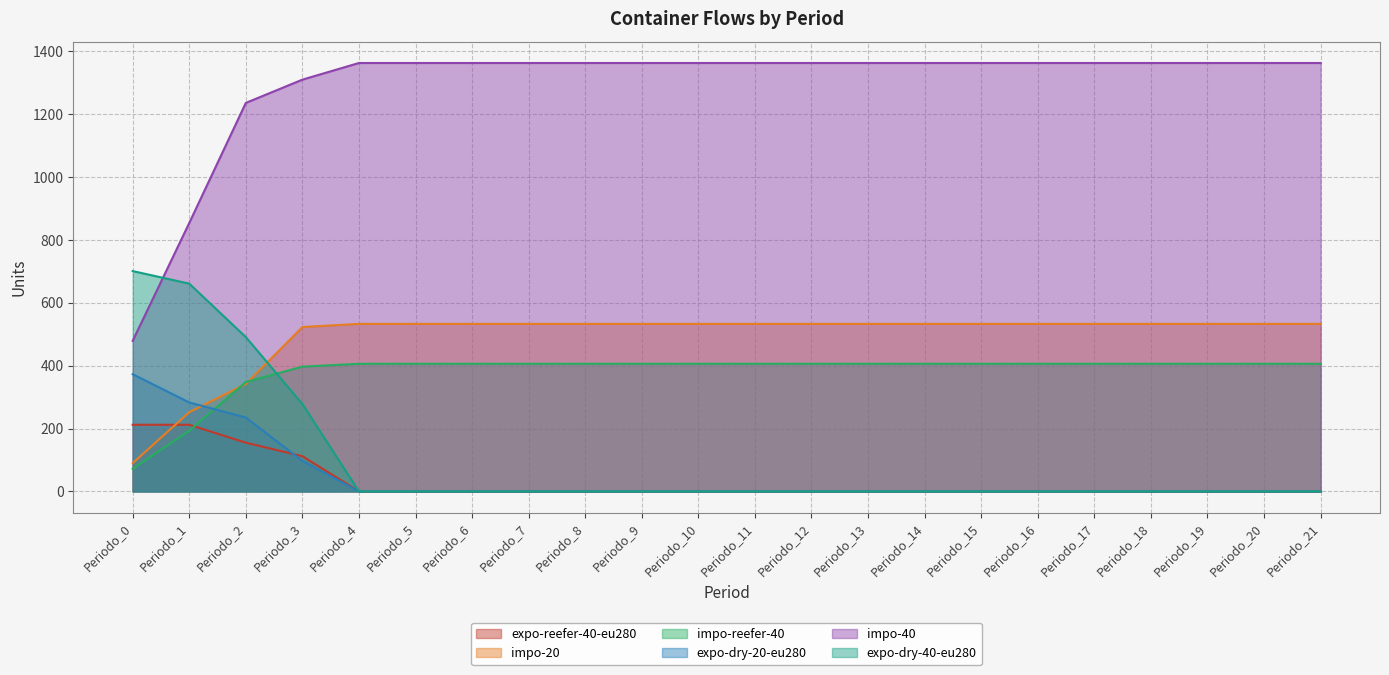

At which label is expo-dry-20-eu280 closest to 186?

Periodo_2